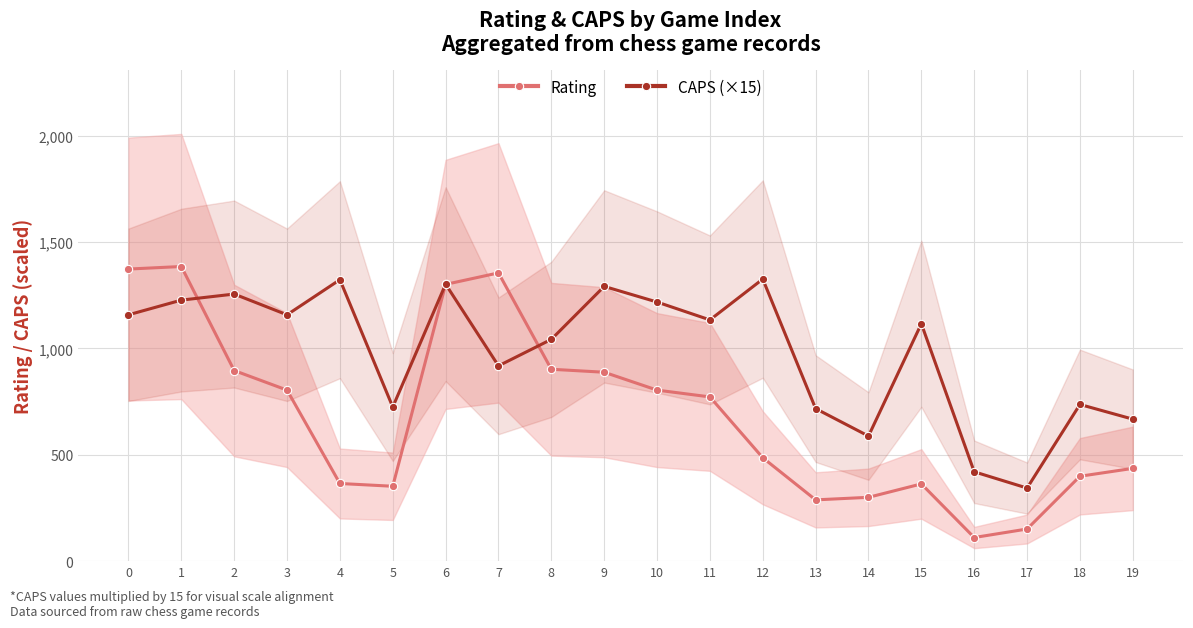

In Rating, how many points are lower than both neighbors (excluding endpoints)?

3